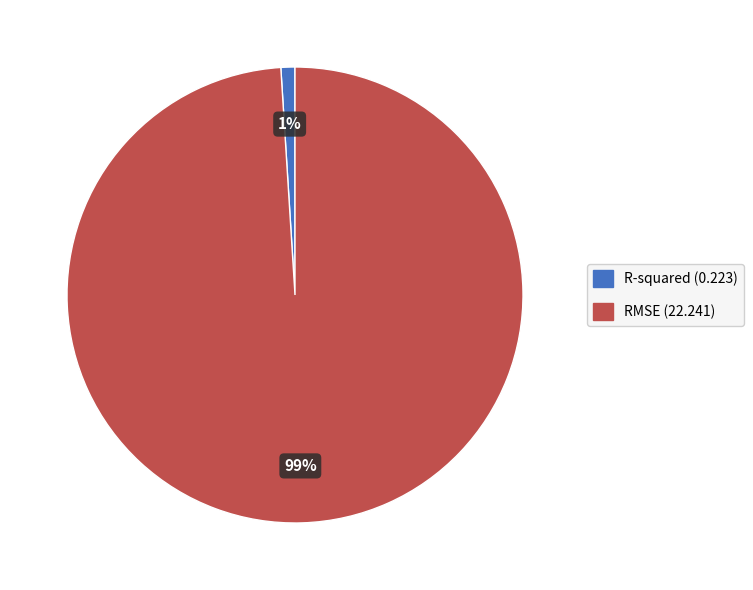

Count the number of slices in the pie.

2